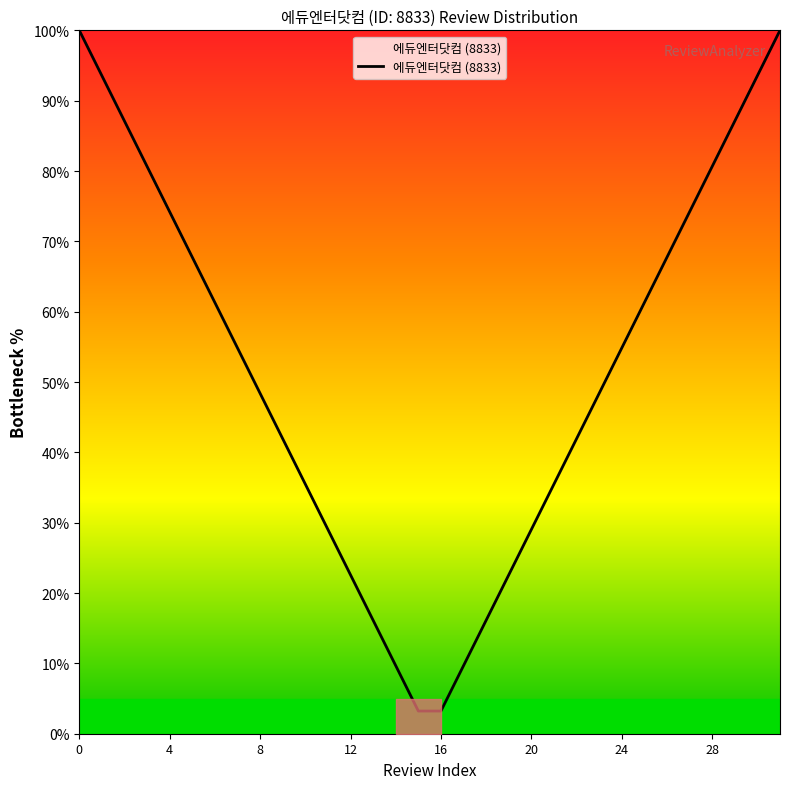

What is the difference between the maximum and minimum values?

96.8